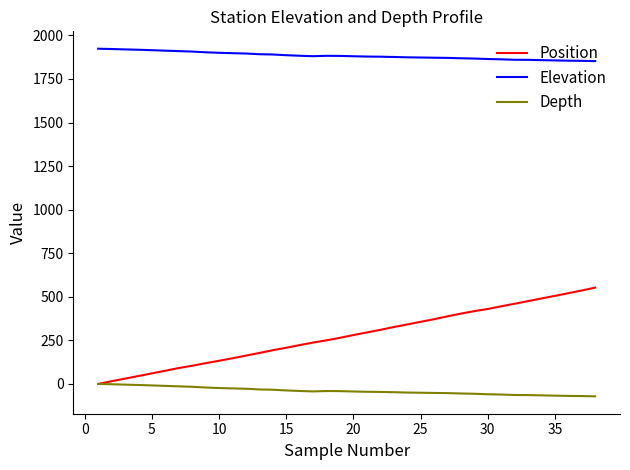

List the series in order of their peak value, lowest first.

Depth, Position, Elevation